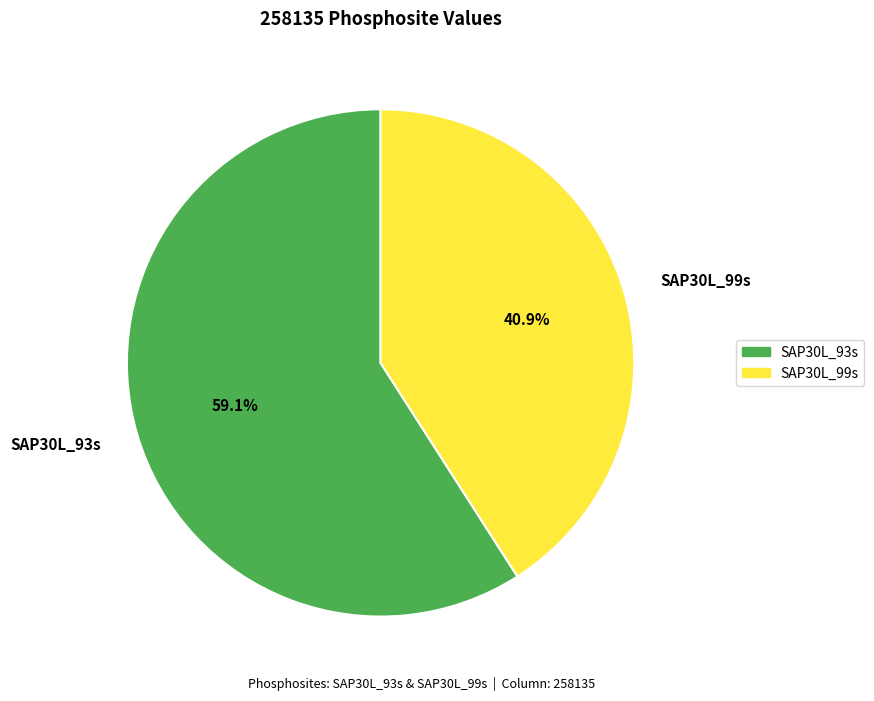

To the nearest percent, what portion does SAP30L_99s represent?

41%